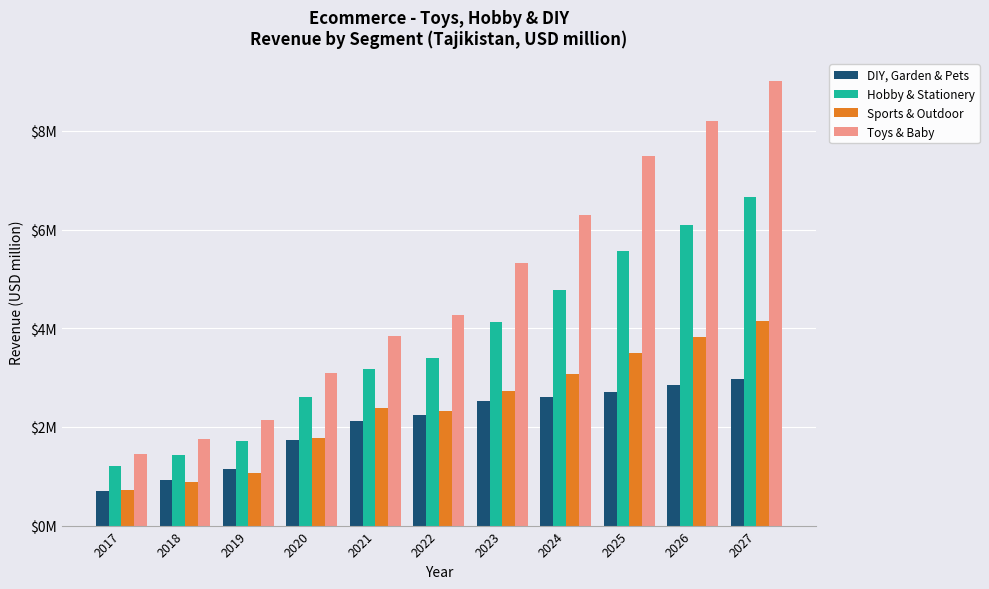

What are all the series names shown in the legend?

DIY, Garden & Pets, Hobby & Stationery, Sports & Outdoor, Toys & Baby